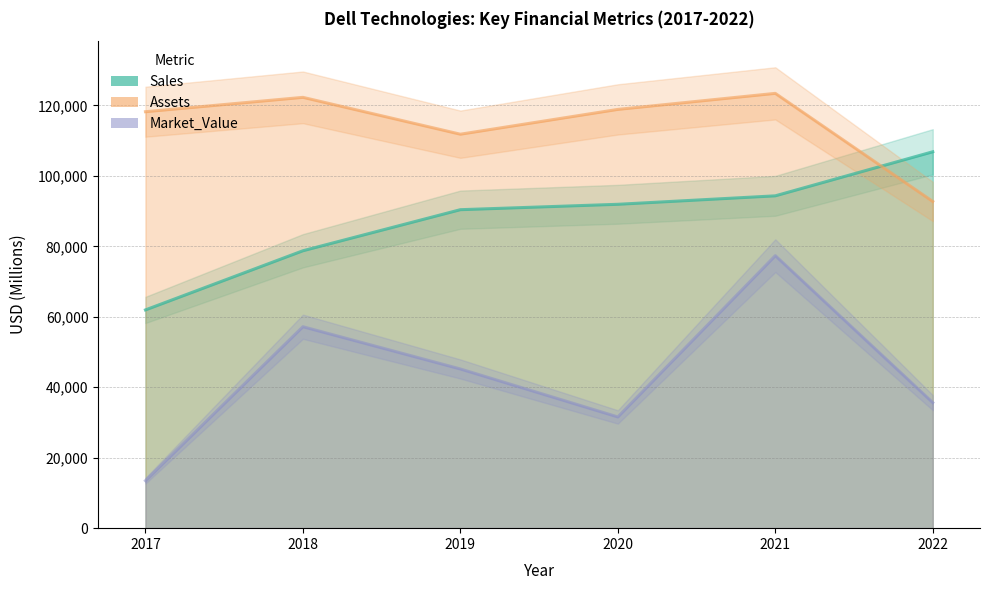

How many values in the Market_Value series exceed 45183?

2